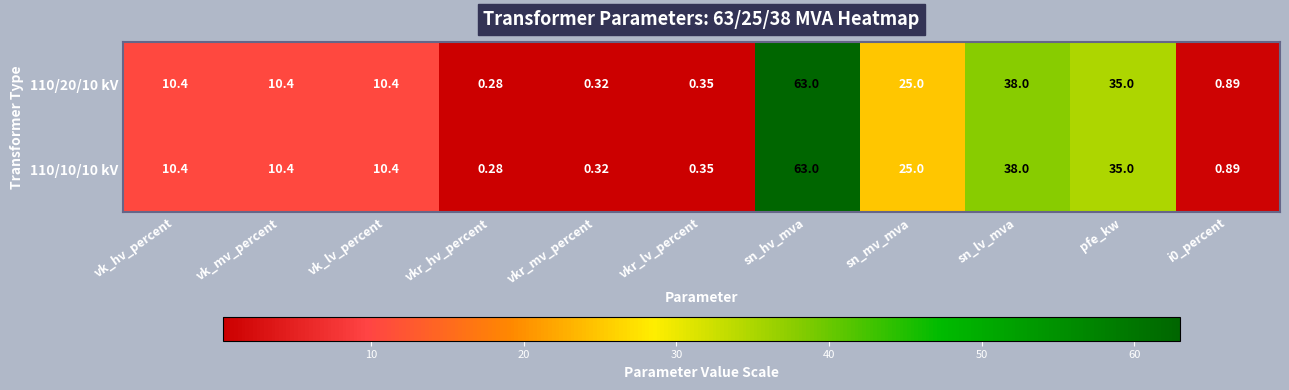

Where does the 110/10/10 kV series first go above 10?

vk_hv_percent